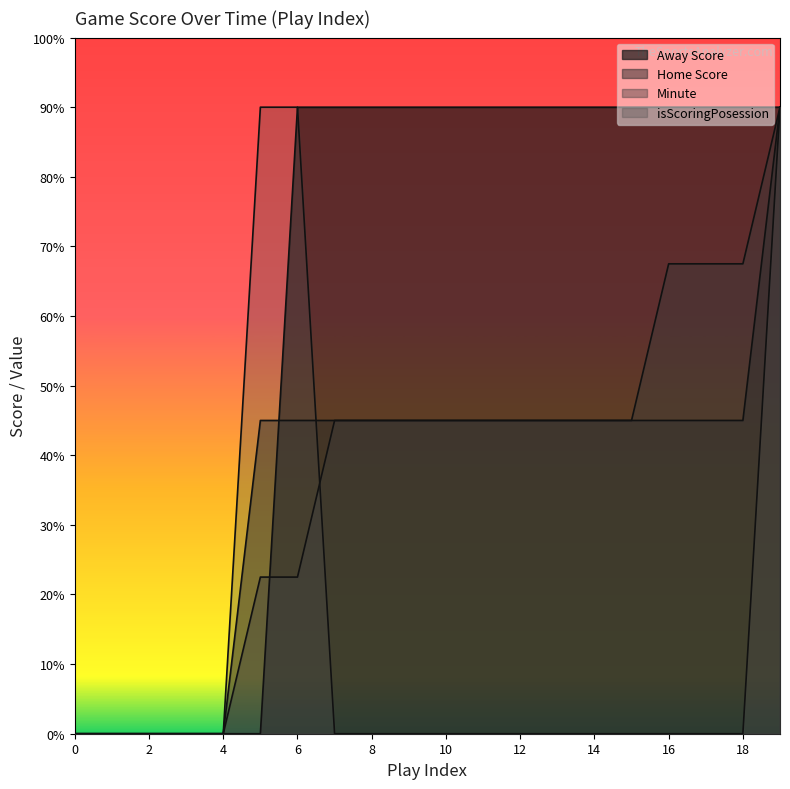

What is the difference between the maximum and minimum values in the Home Score series?

9.0